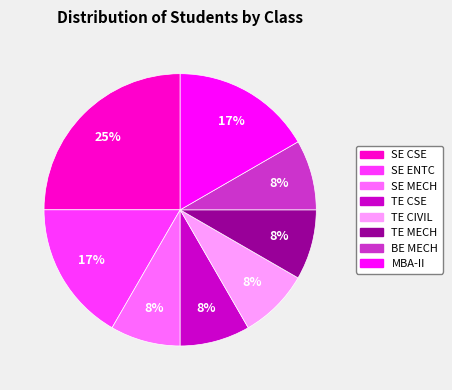

Is there any slice that represents more than half of the pie?

No